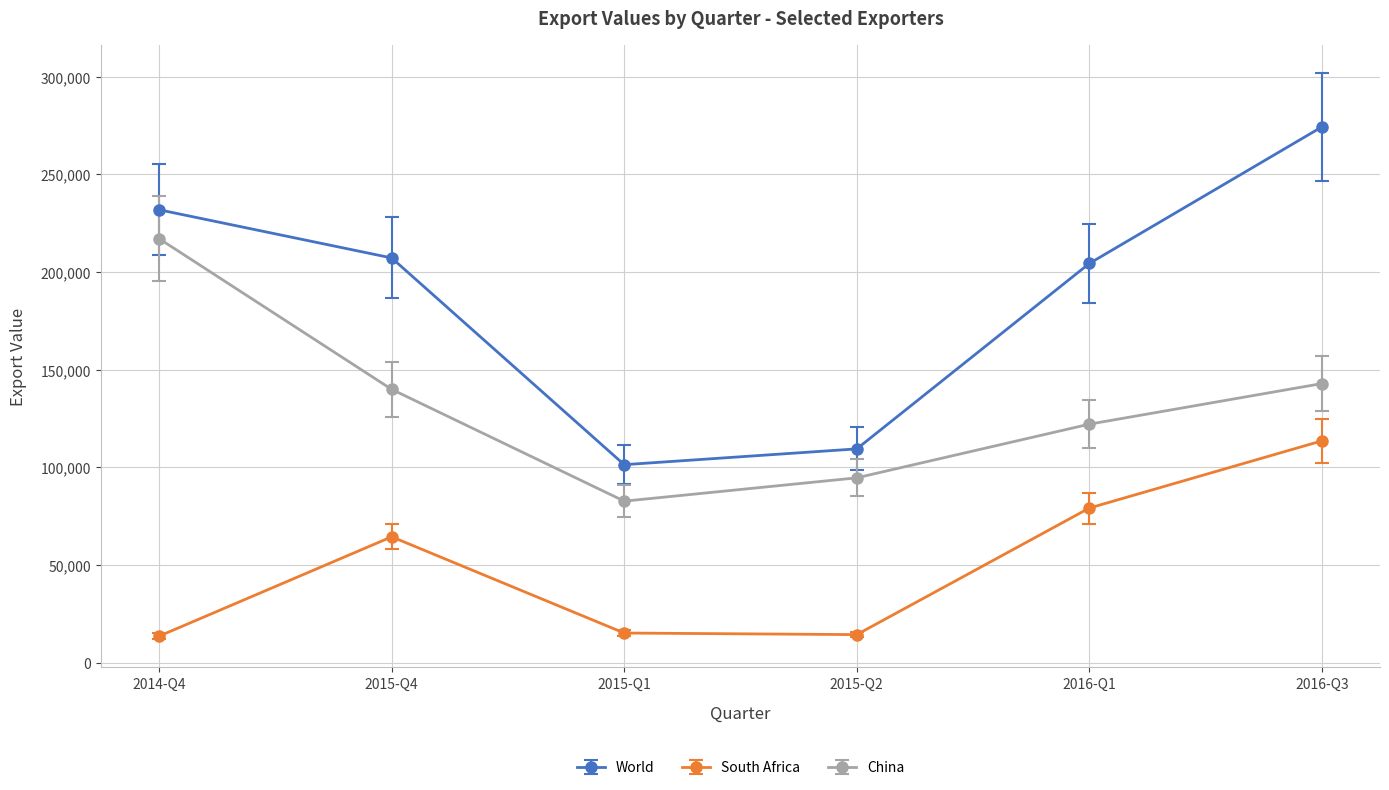

What is the total value across all series at 2016-Q1?

405743